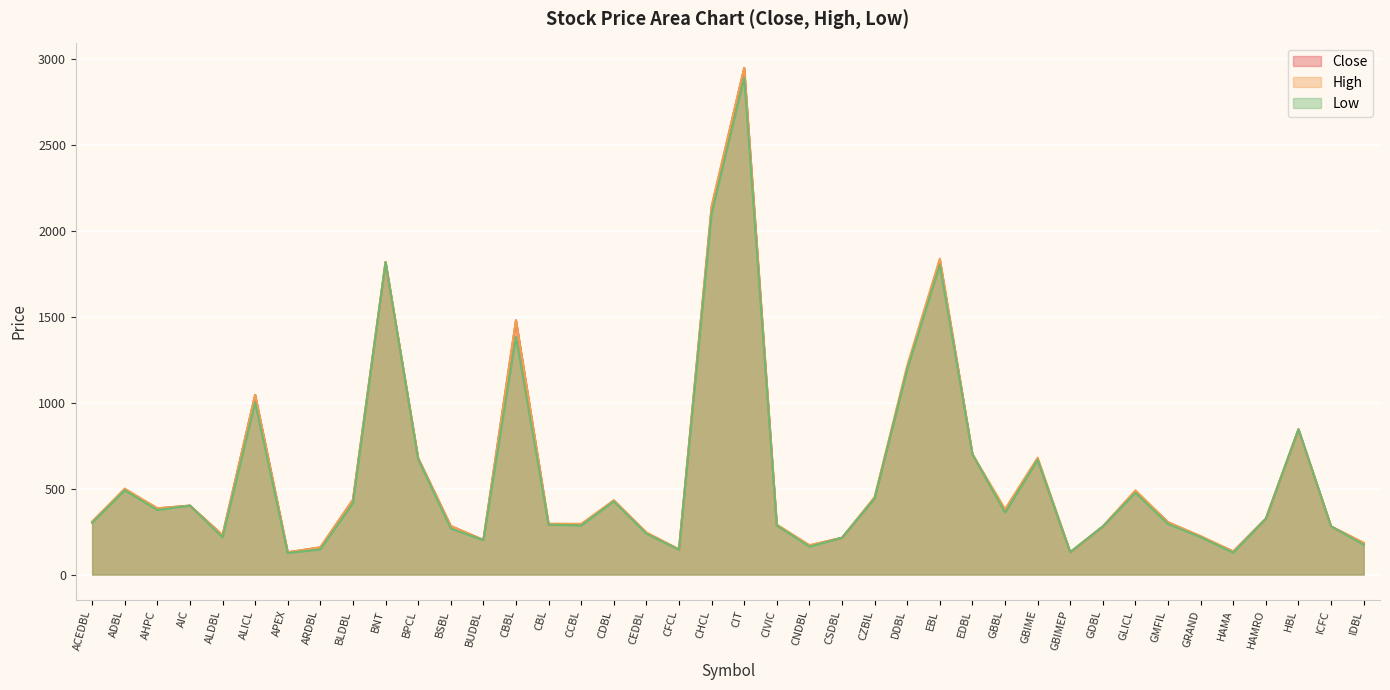

Is the value of High at BUDBL greater than the value of Close at HAMA?

Yes